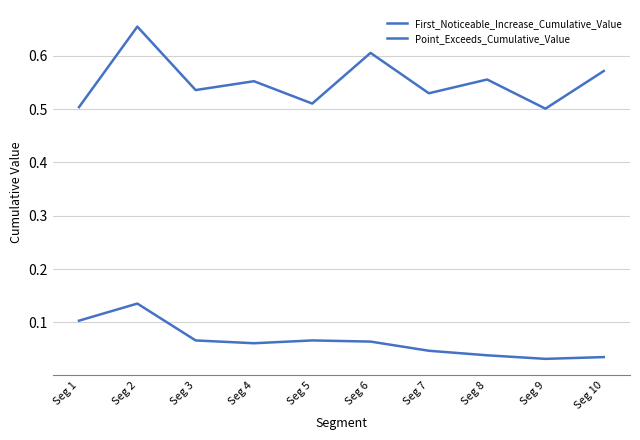

What is the lowest value of the Point_Exceeds_Cumulative_Value series?

0.5